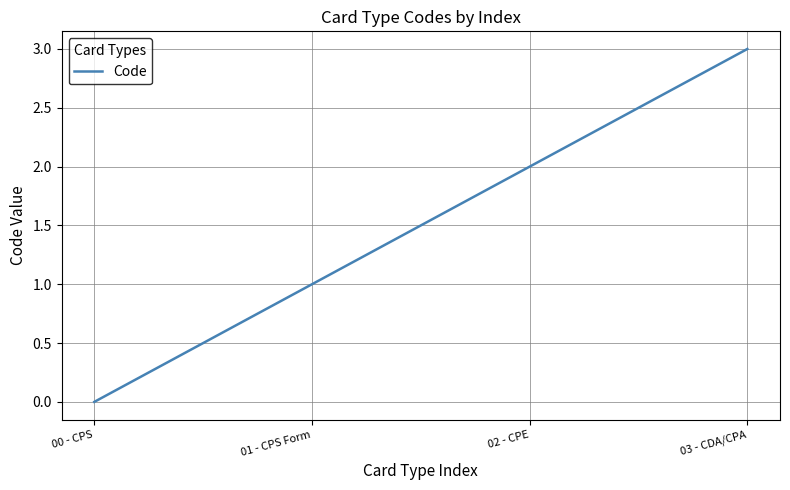

Which has a higher value, 02 - CPE or 00 - CPS?

02 - CPE